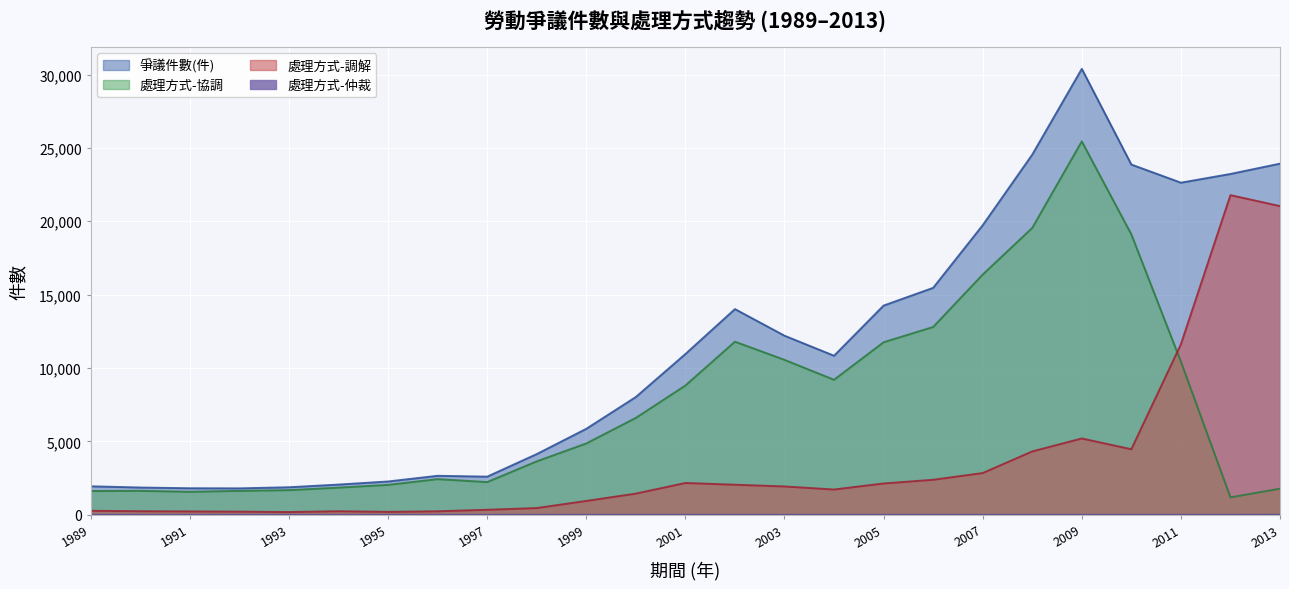

True or false: 處理方式-仲裁 and 處理方式-調解 cross at least once.

False